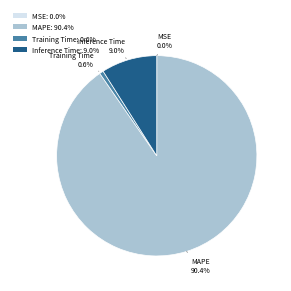

Between Inference Time: 9.0% and MAPE: 90.4%, which is larger?

MAPE: 90.4%